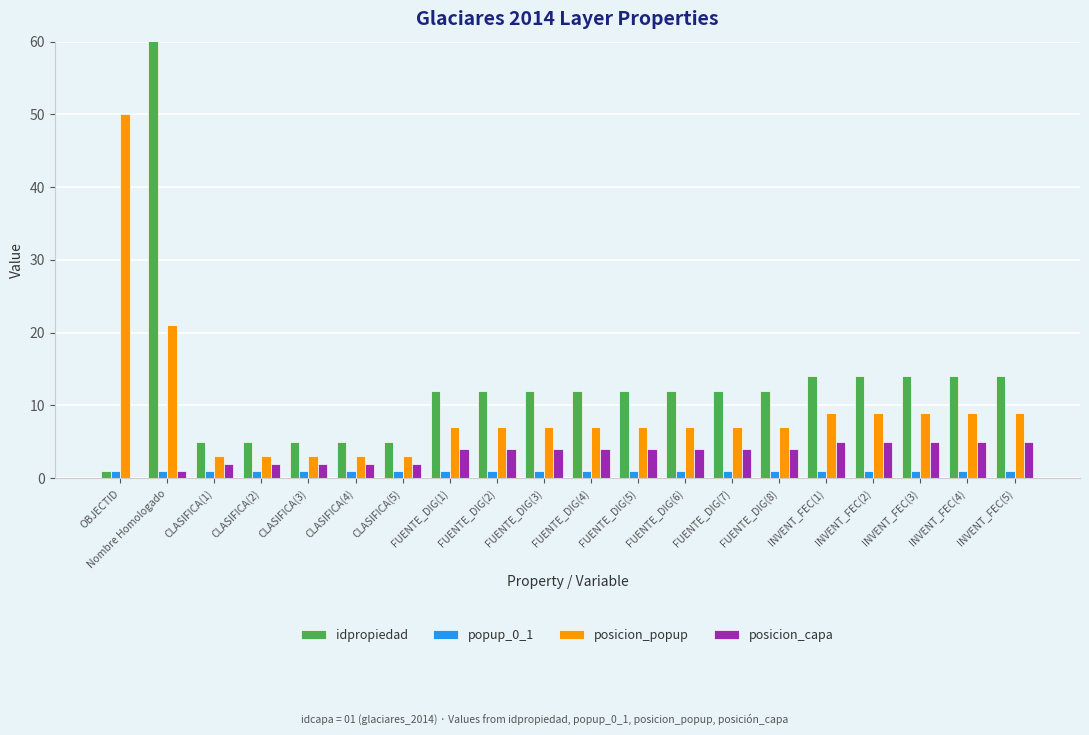

What is the sum of all posicion_popup values?

187